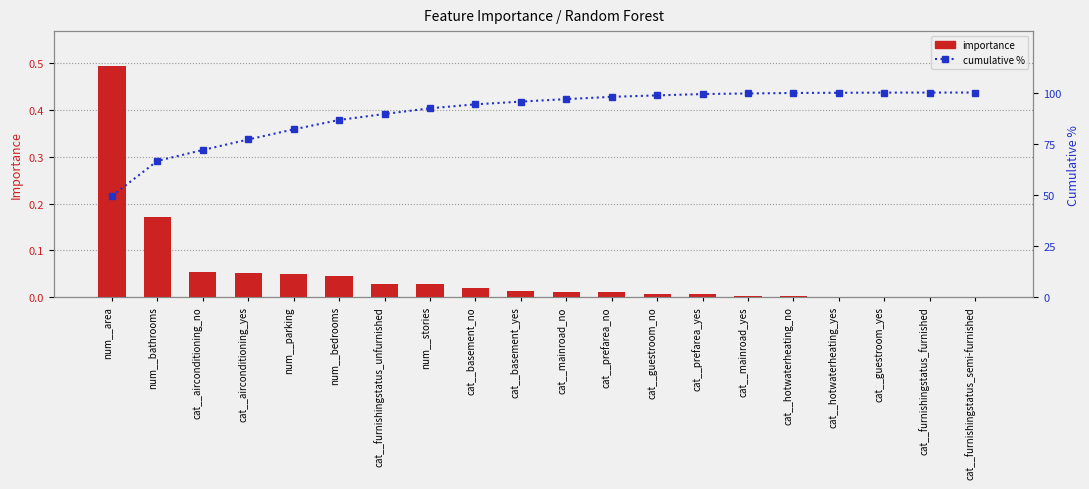

Rank the series at num__stories from highest to lowest value.

cumulative %, Importance